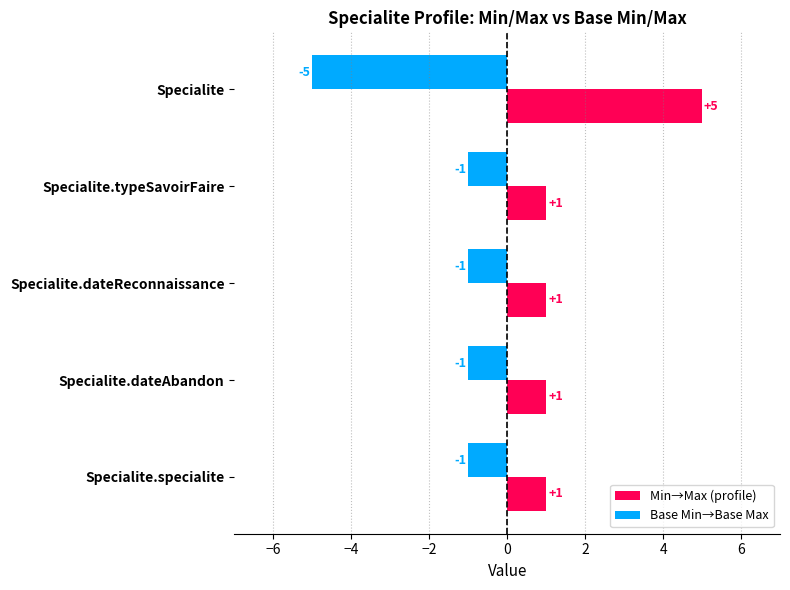

Which category has the lowest value across all series?

Specialite